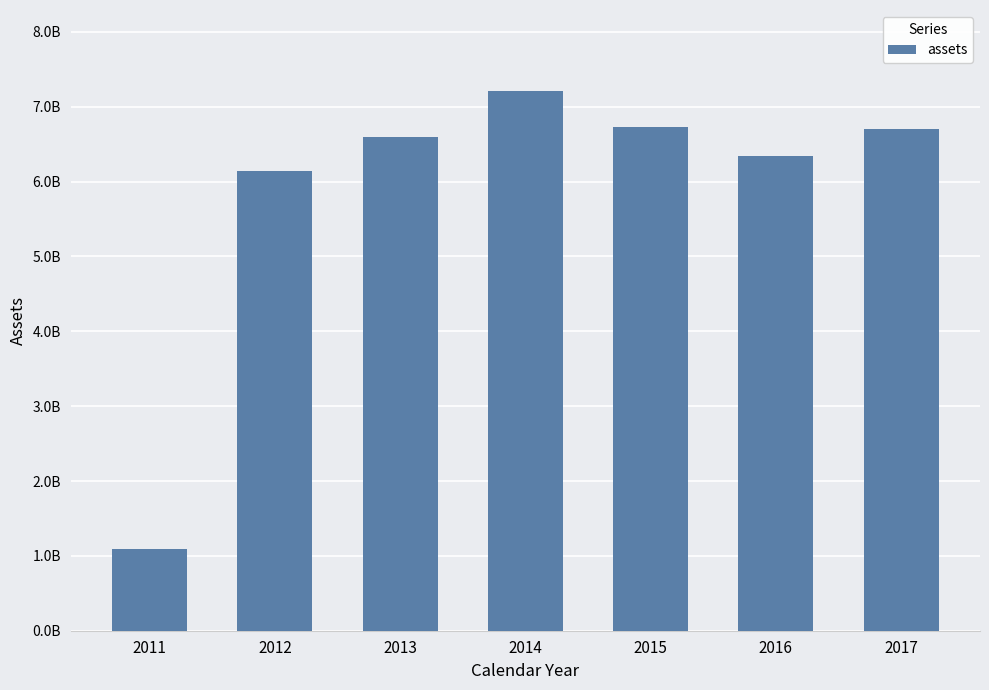

True or false: the data shows 1695962041 at 2014.

False